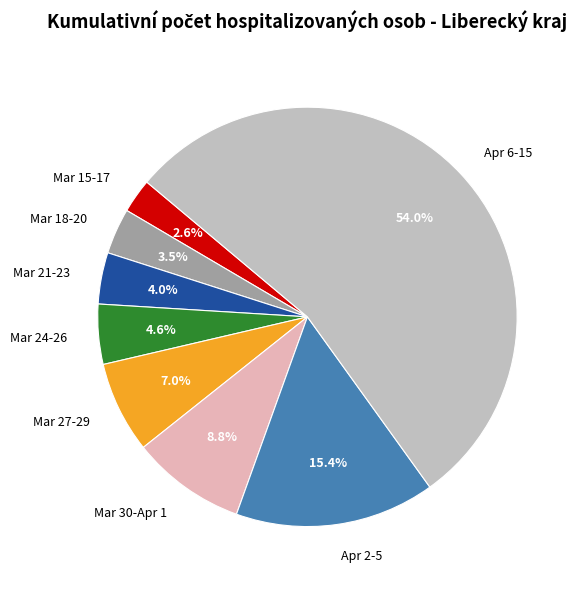

Is the sum of Apr 2-5 and Mar 18-20 greater than half?

No